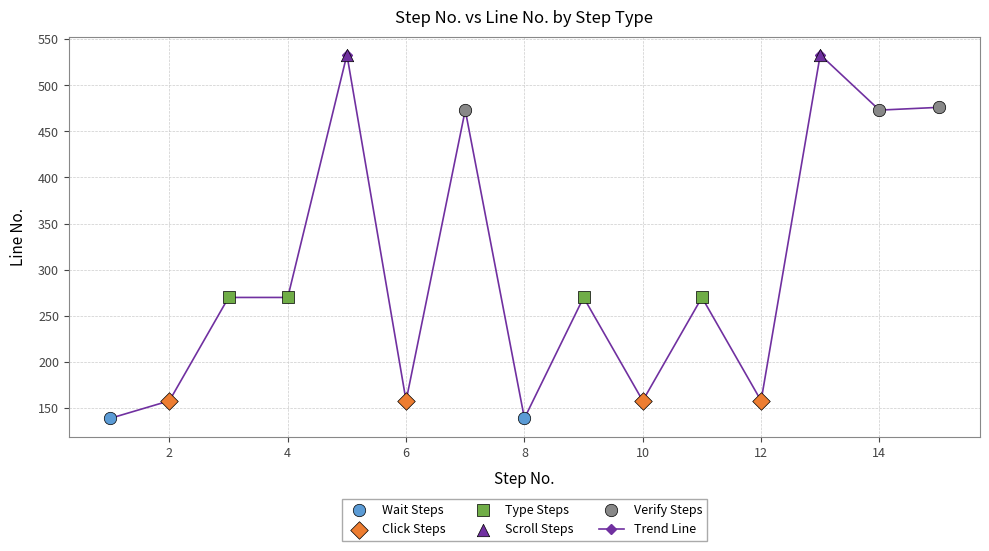

What is the sum of all values?

4478